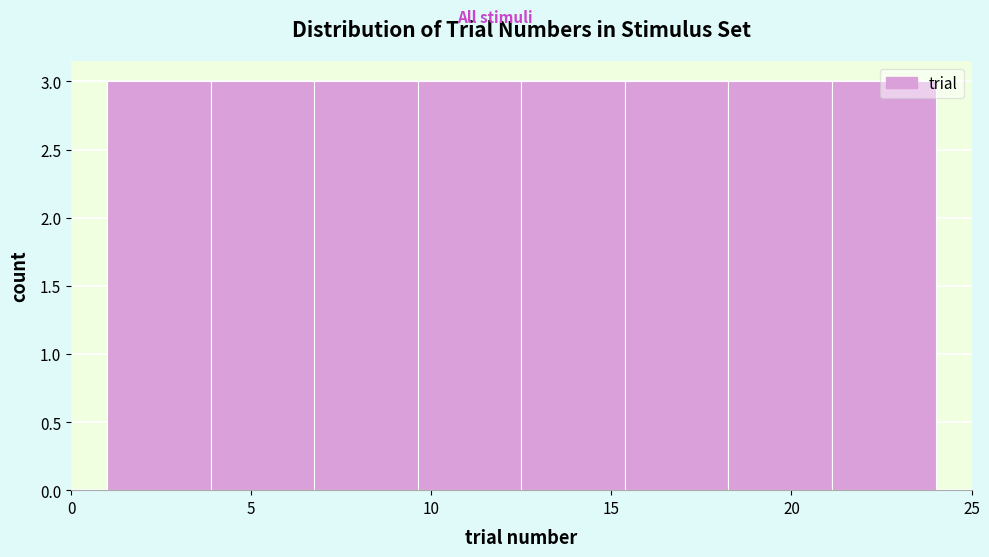

Reading left to right, list every bar in this chart as the range it spans on the x-axis followed by its height. Neither the bar edges nor the heights are printed on the chart, so give them approximately, as read against the axes.

1.0 to 4.0: 3
4.0 to 7.0: 3
7.0 to 9.5: 3
9.5 to 12.5: 3
12.5 to 15.5: 3
15.5 to 18.5: 3
18.5 to 21.0: 3
21.0 to 24.0: 3